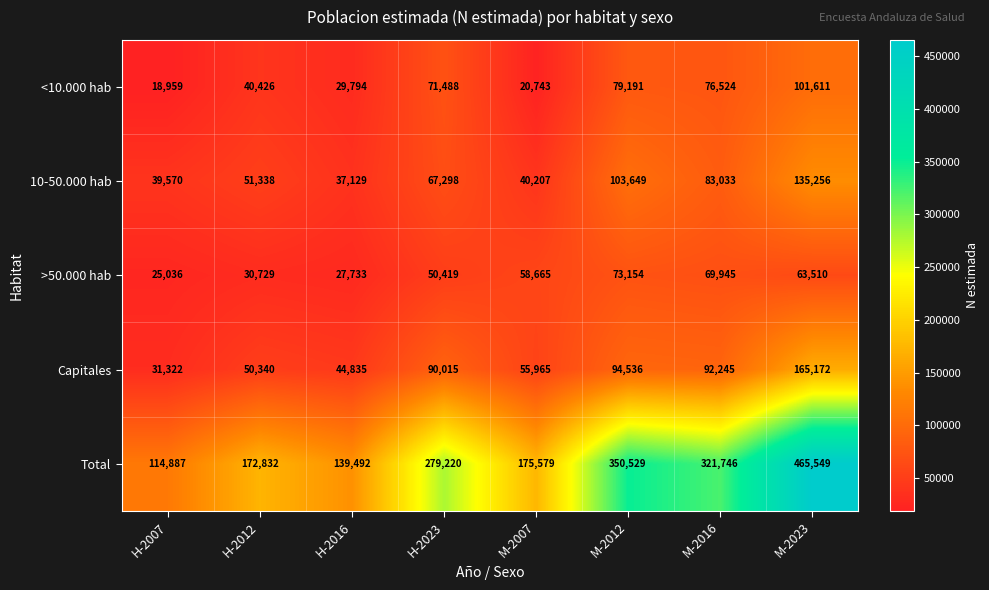

The Capitales series shows 246654 at M-2023. True or false?

False